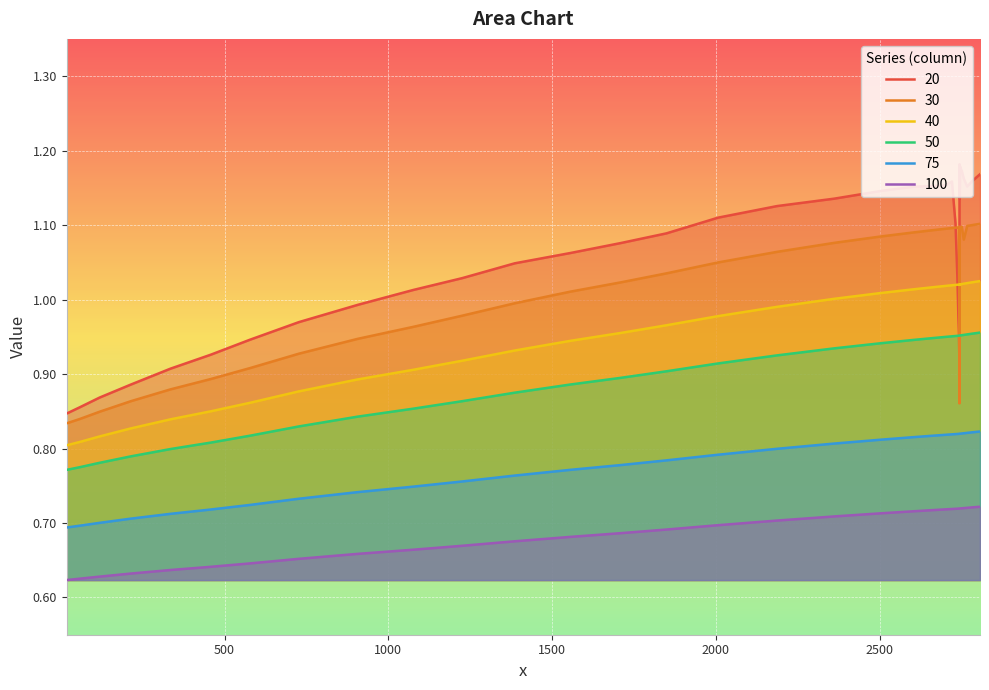

At how many categories does at least one series exceed 0?

40